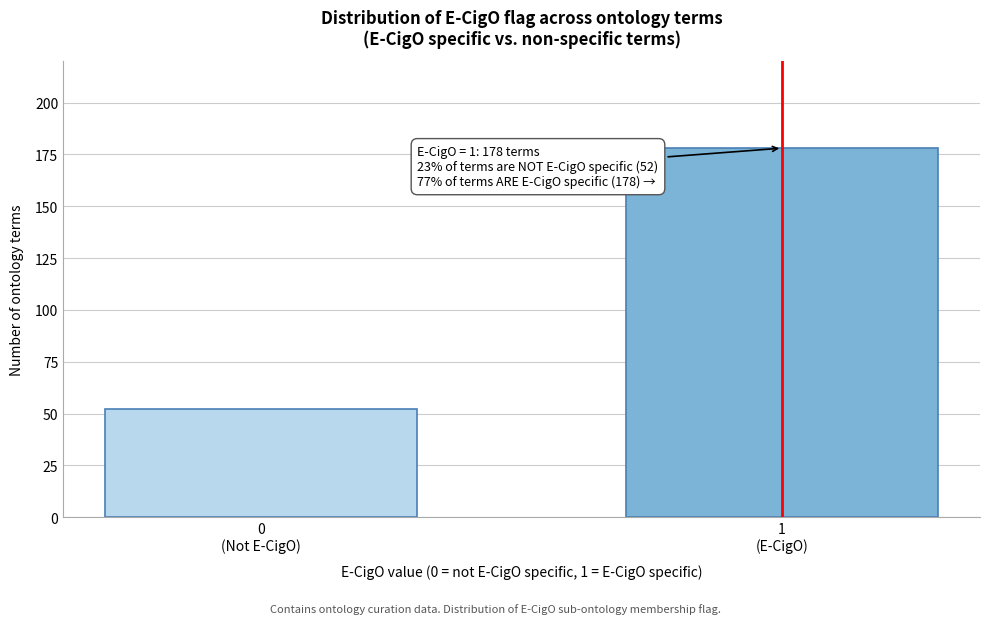

Reading left to right, transcribe all the data shown in this chart.

52	178